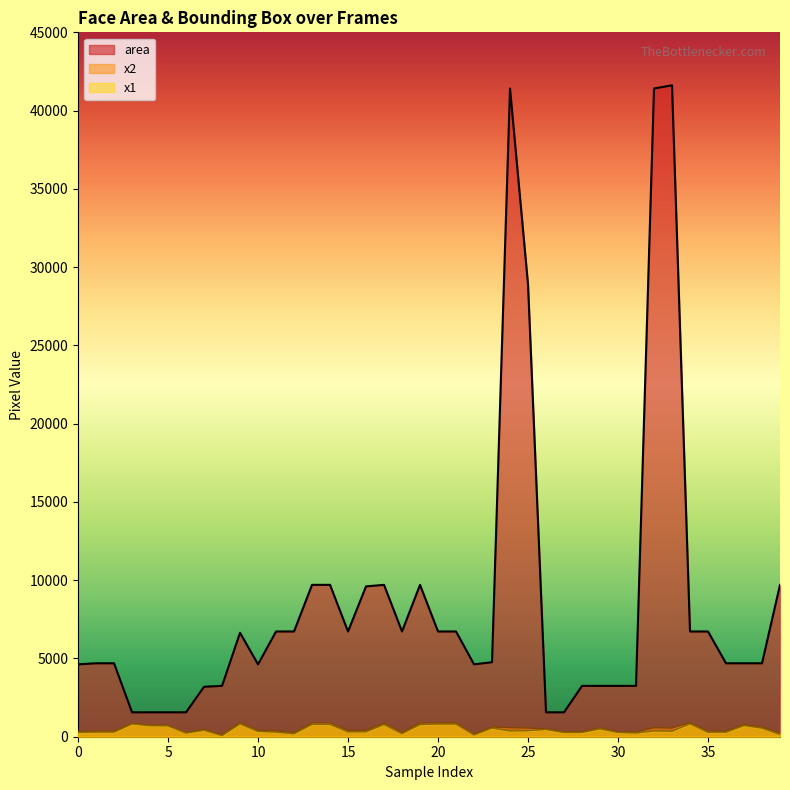

How many interior local peaks does the x2 series have?

9